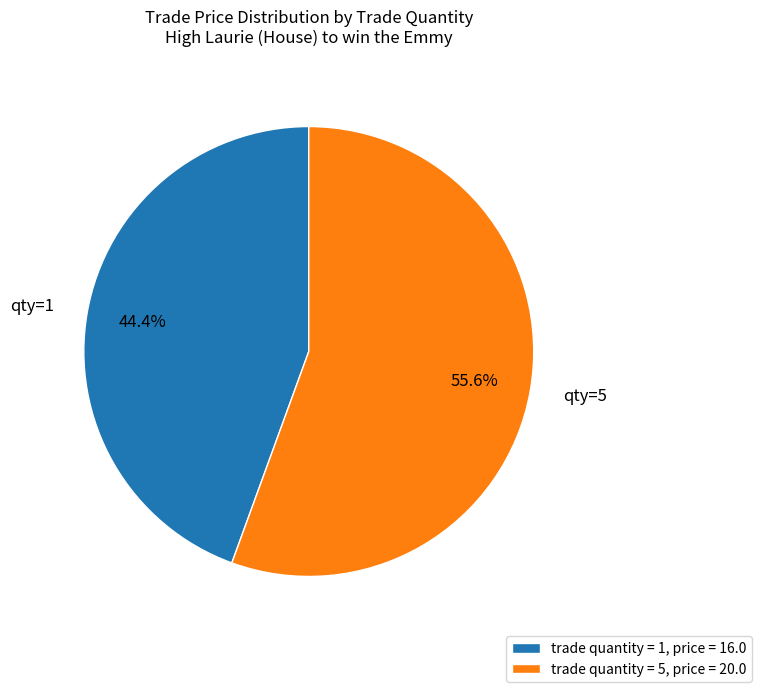

Is there any slice that represents more than half of the pie?

Yes